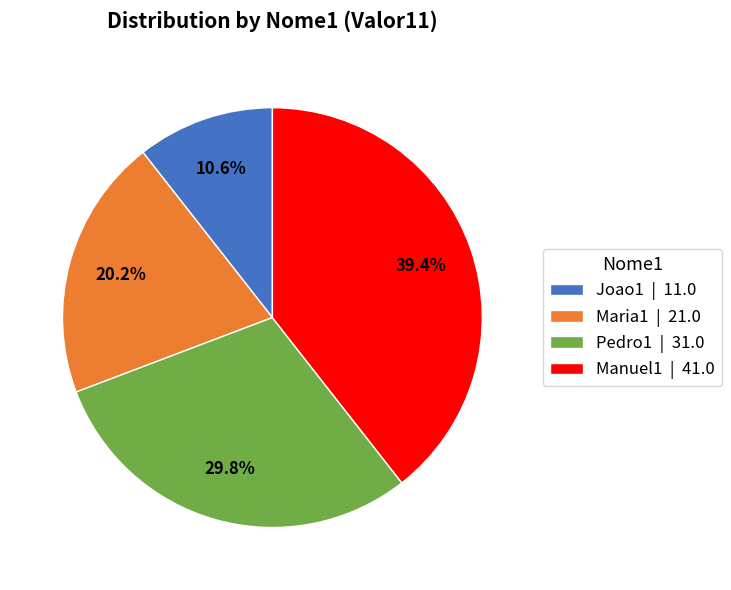

Which category has the biggest portion of the pie?

Manuel1